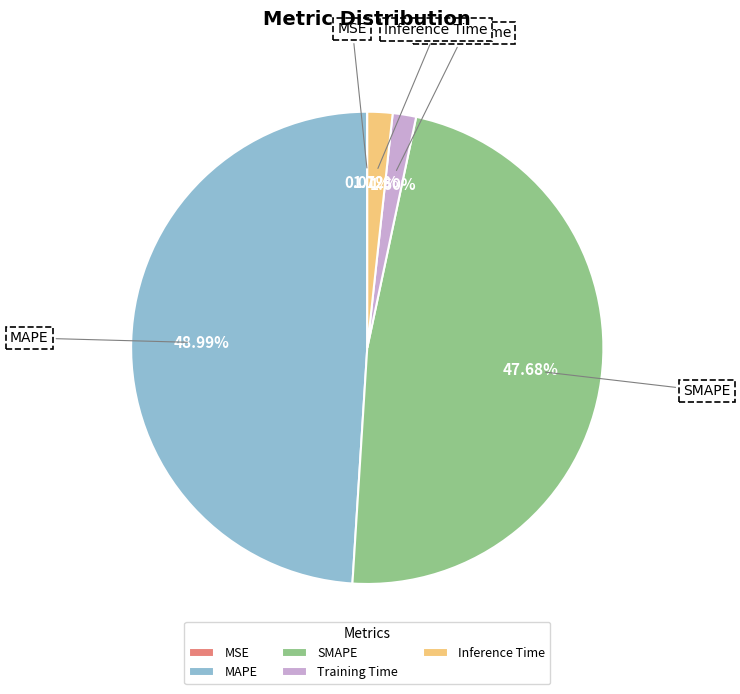

What is the largest slice in the pie chart?

MAPE